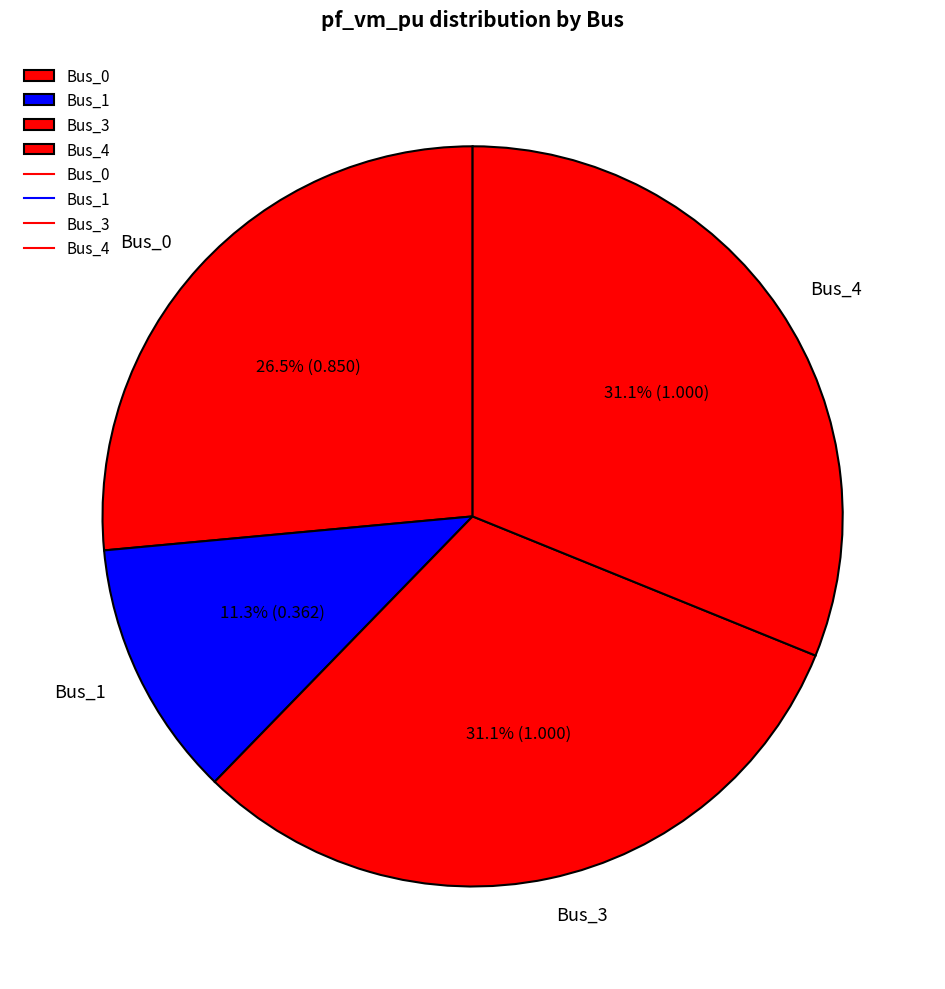

Is it true that Bus_1 is 5% of the pie?

False